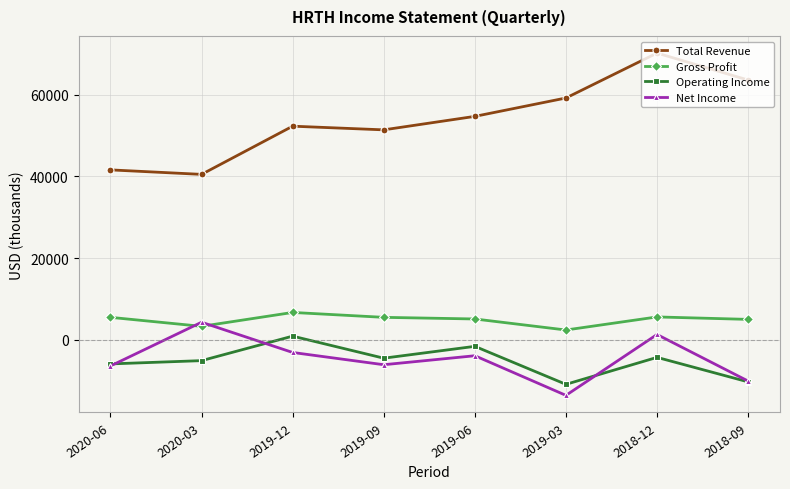

True or false: Operating Income has more than 2 interior local peaks.

True